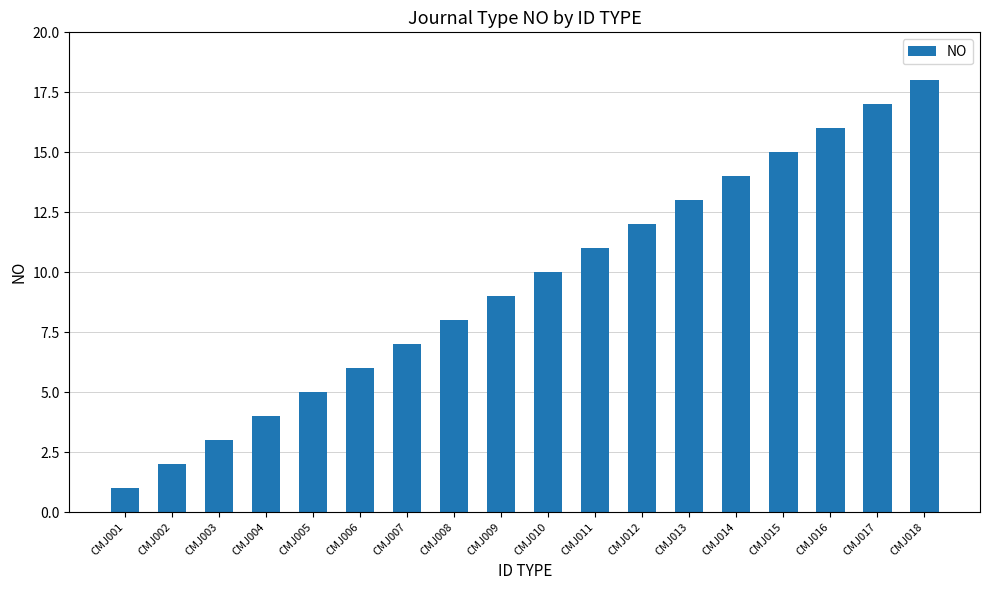

How many bars are there in total?

18